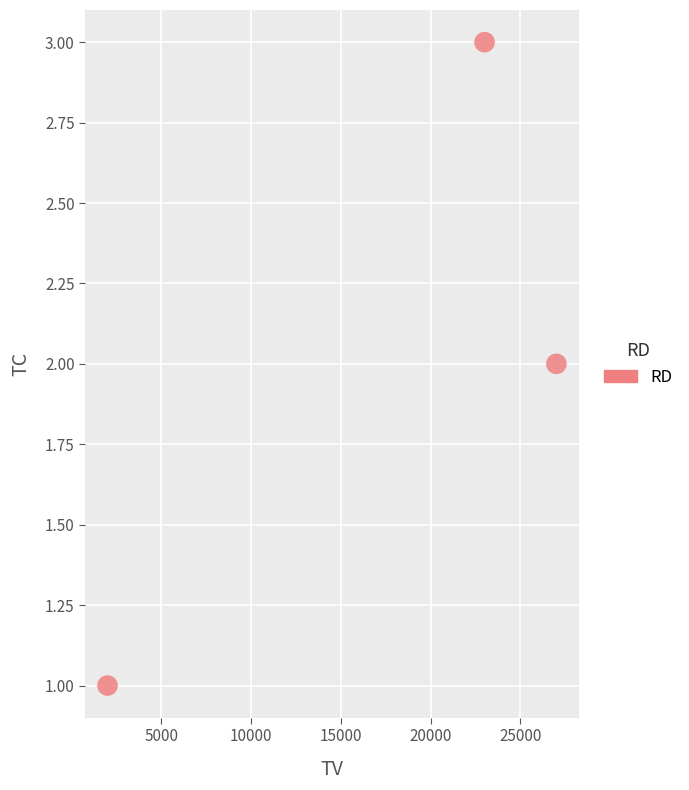

What is the range of X values (max minus min)?

25000